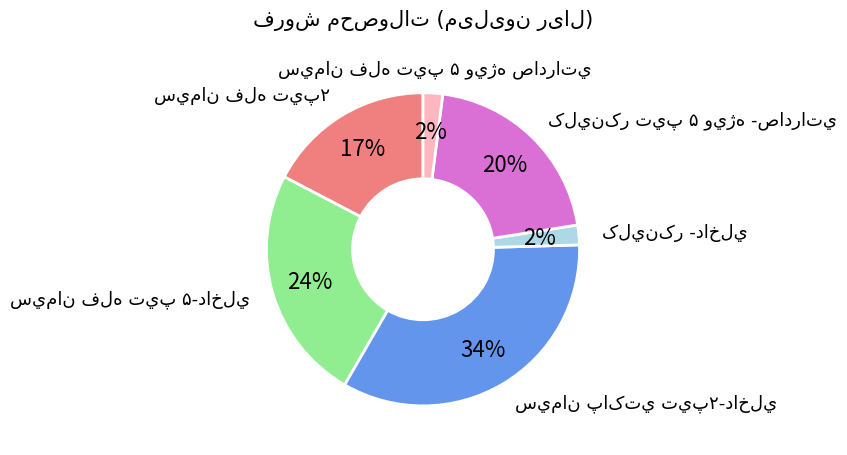

Does any single category account for the majority?

No